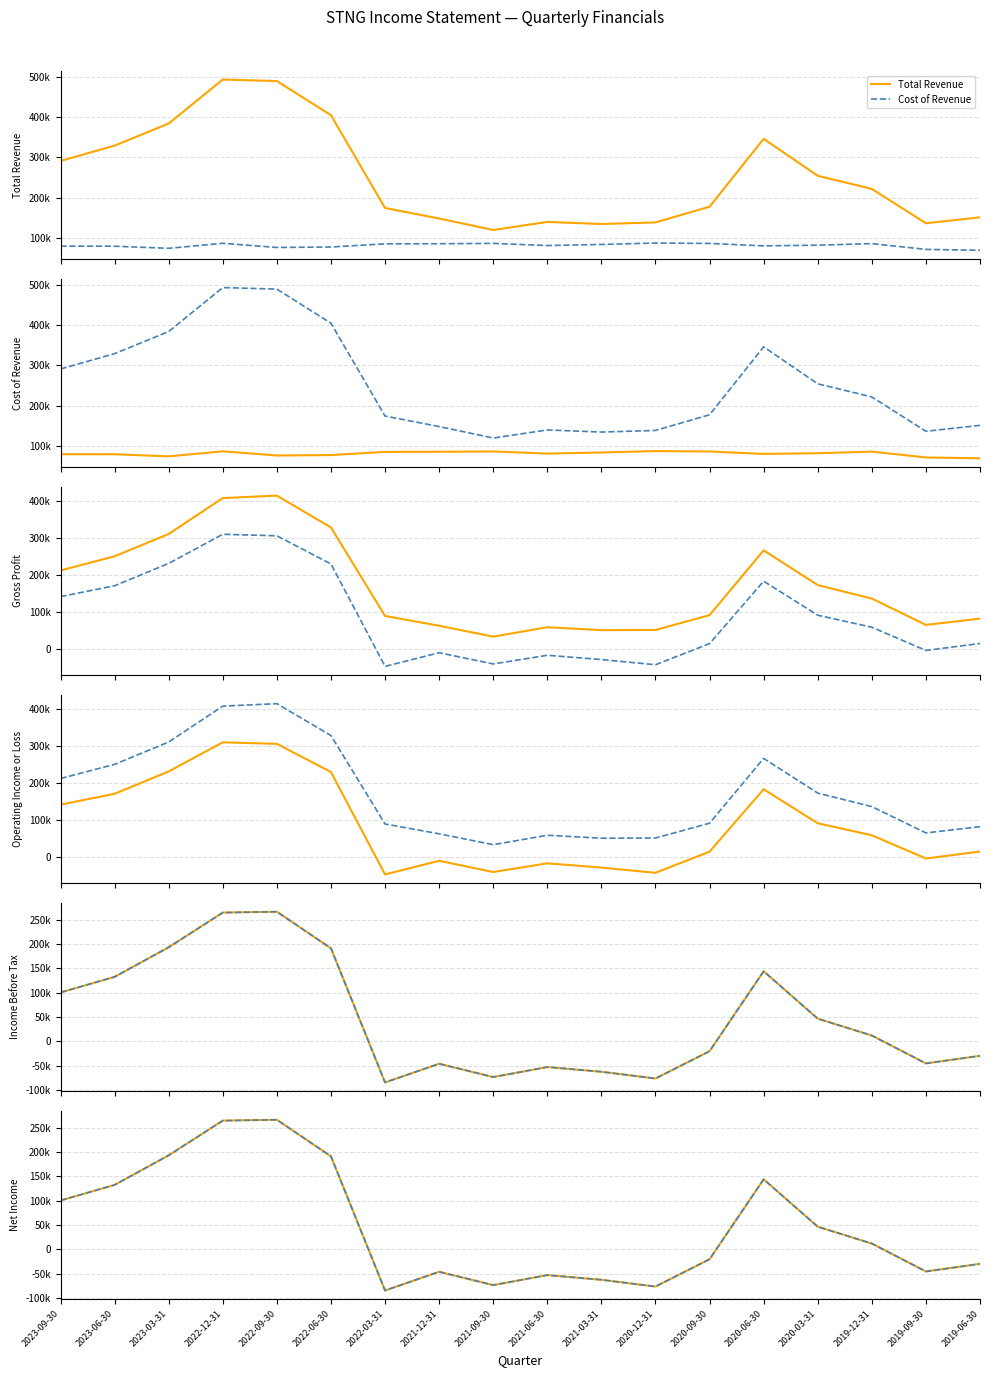

True or false: Income Before Tax has a value of -31237 at 2019-09-30.

False